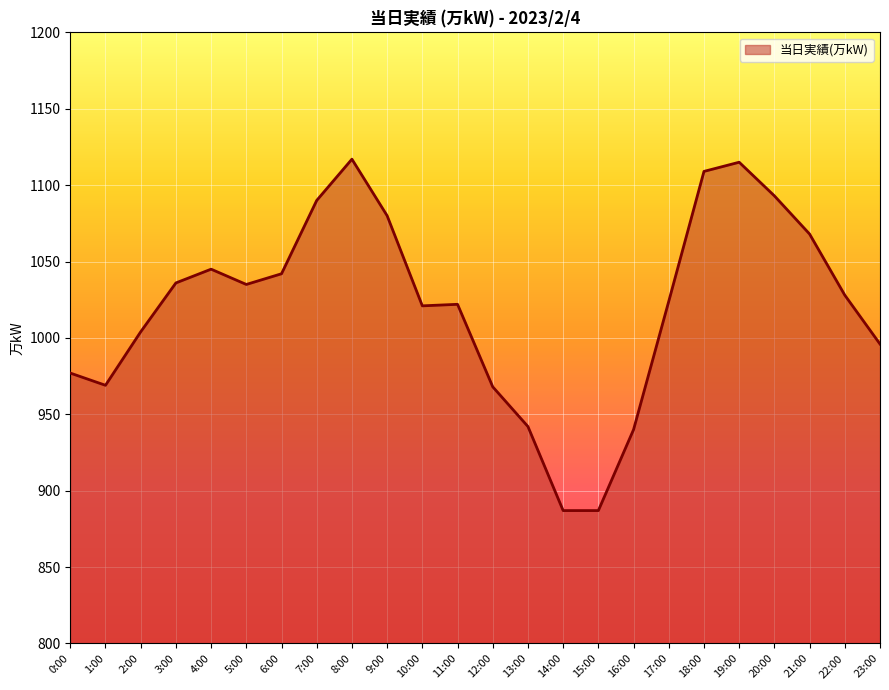

What is the ratio of the value at 5:00 to the value at 1:00?

1.1